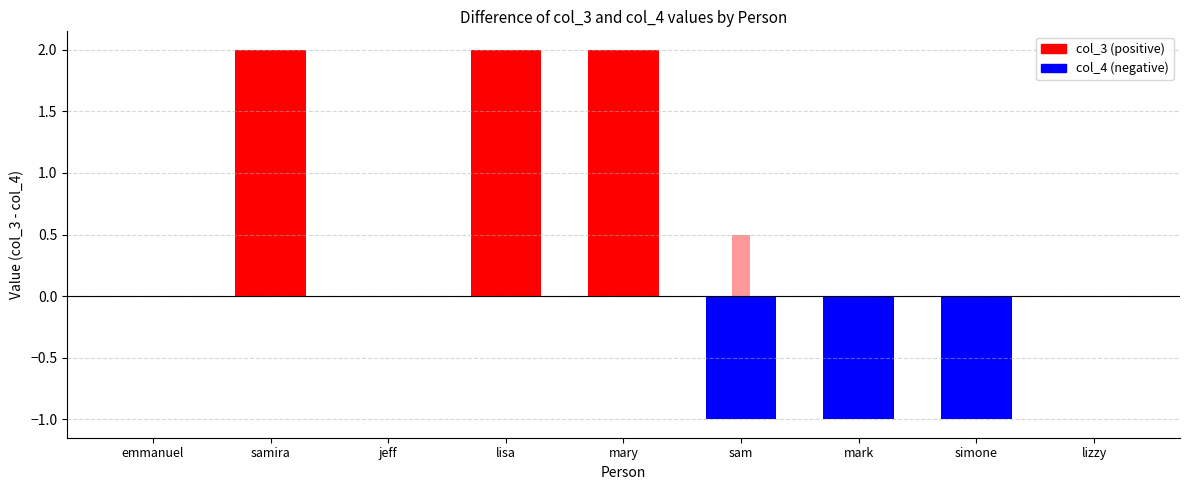

Is it true that the value at jeff is 0.2?

False